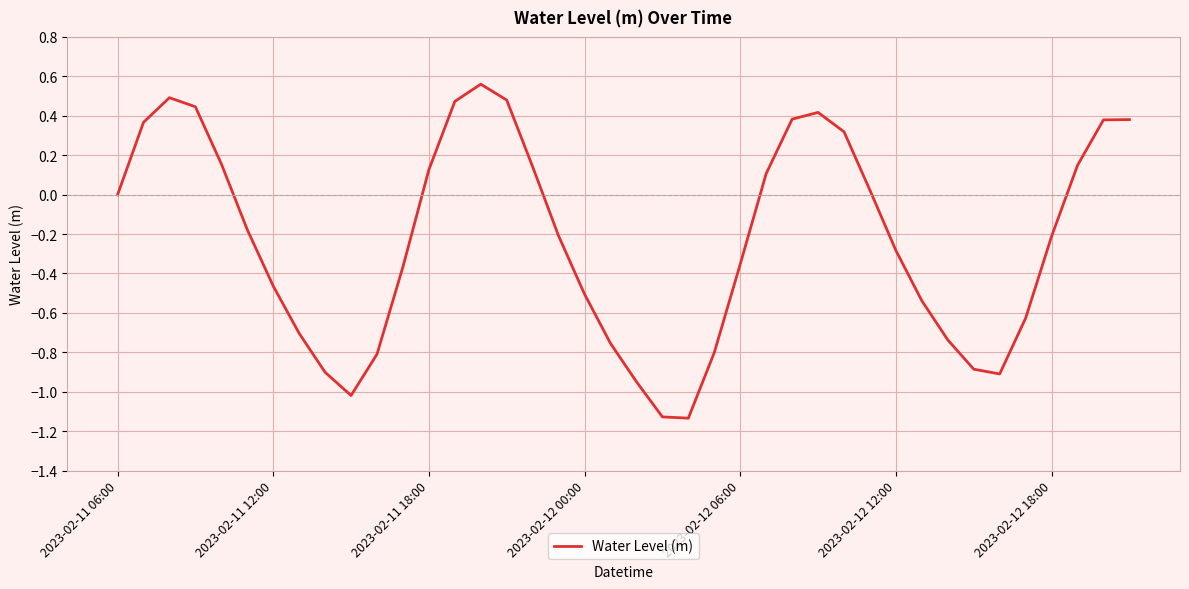

Does the chart have visible grid lines?

Yes